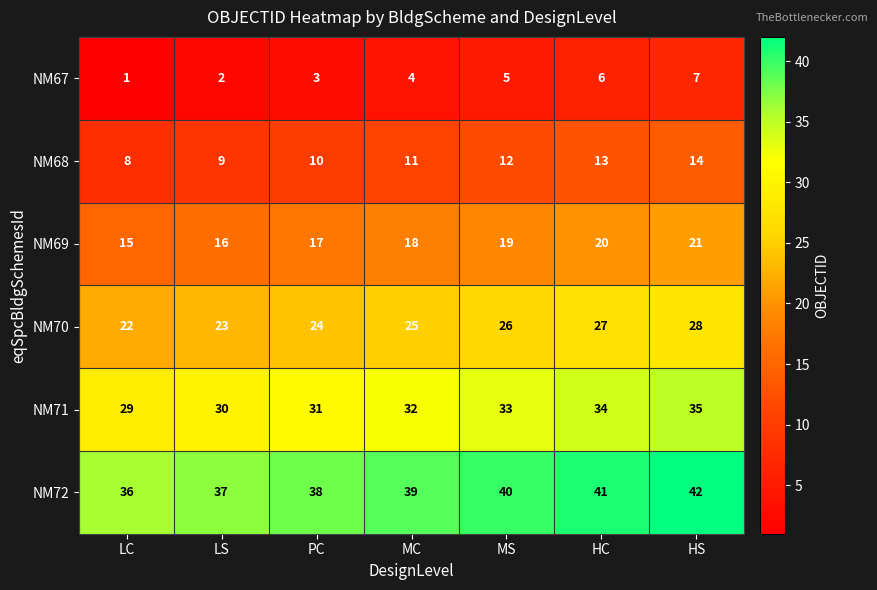

True or false: NM70 has a value of 37 at HC.

False